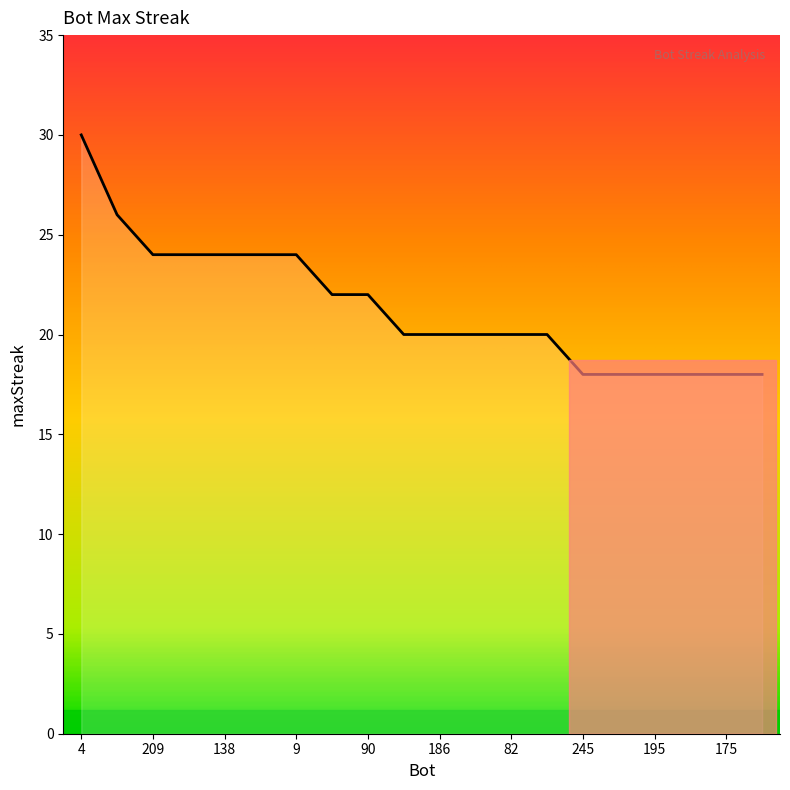

What is the maximum value shown in the chart?

30